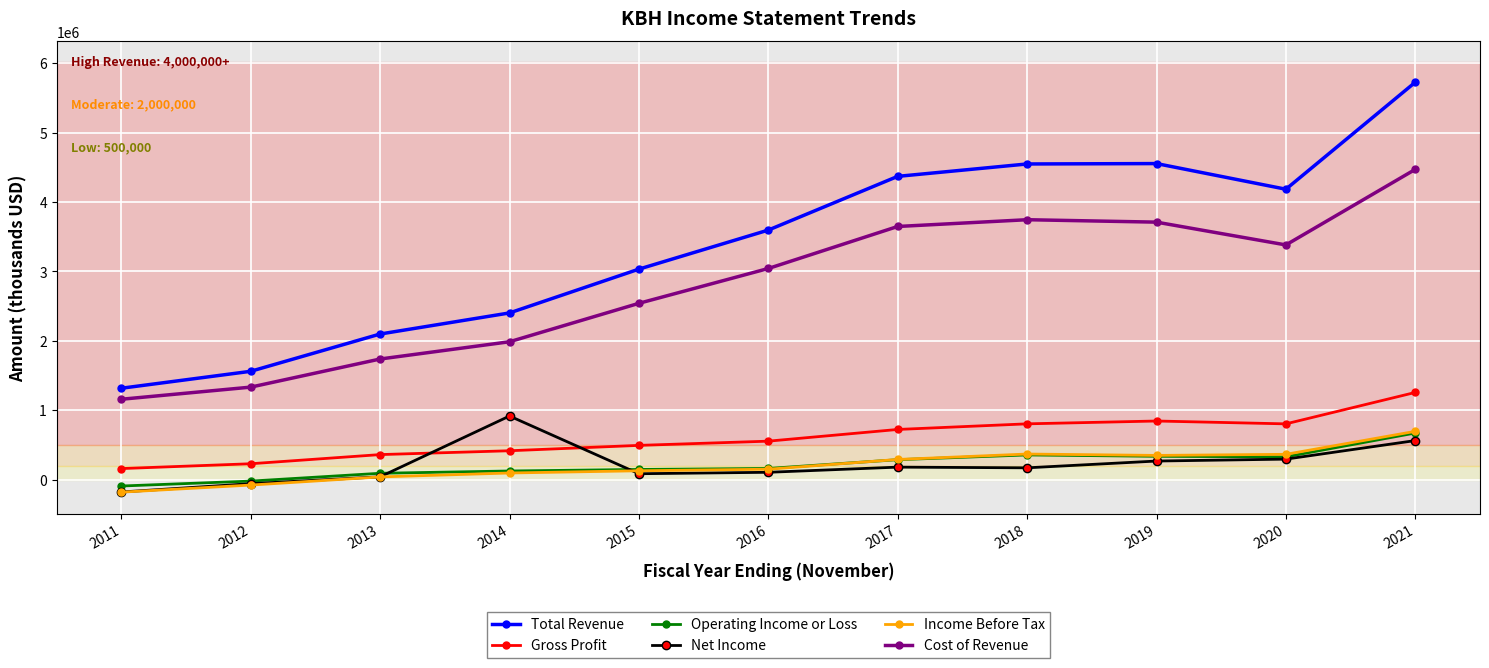

The value of Cost of Revenue at 2016 is 3041100. True or false?

True